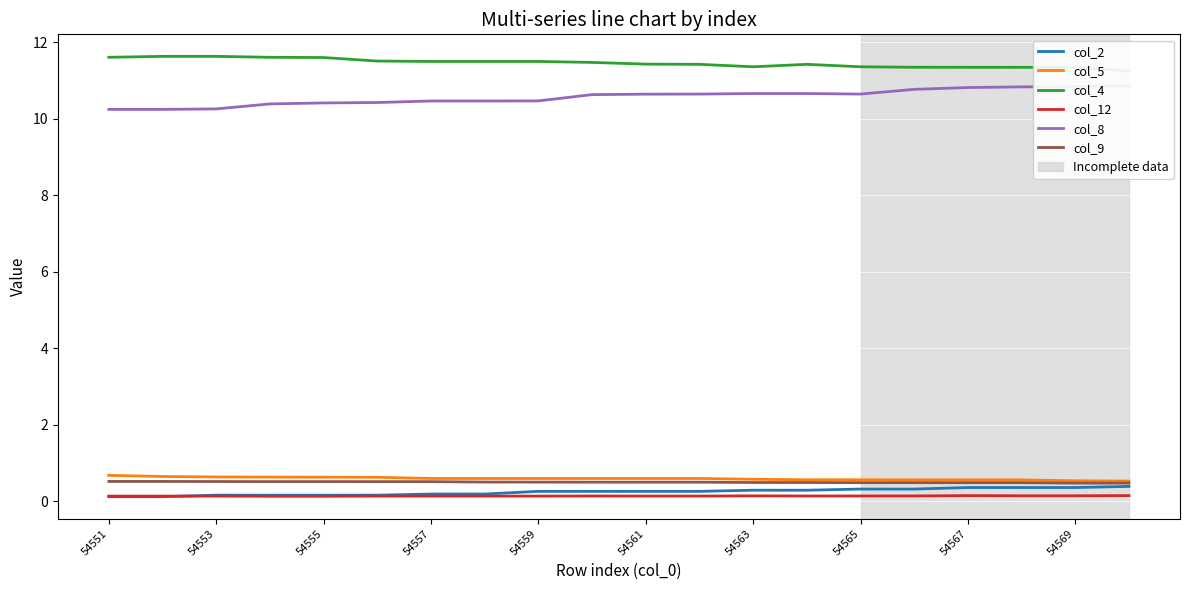

The value of col_5 at 54563 is 0.6. True or false?

True